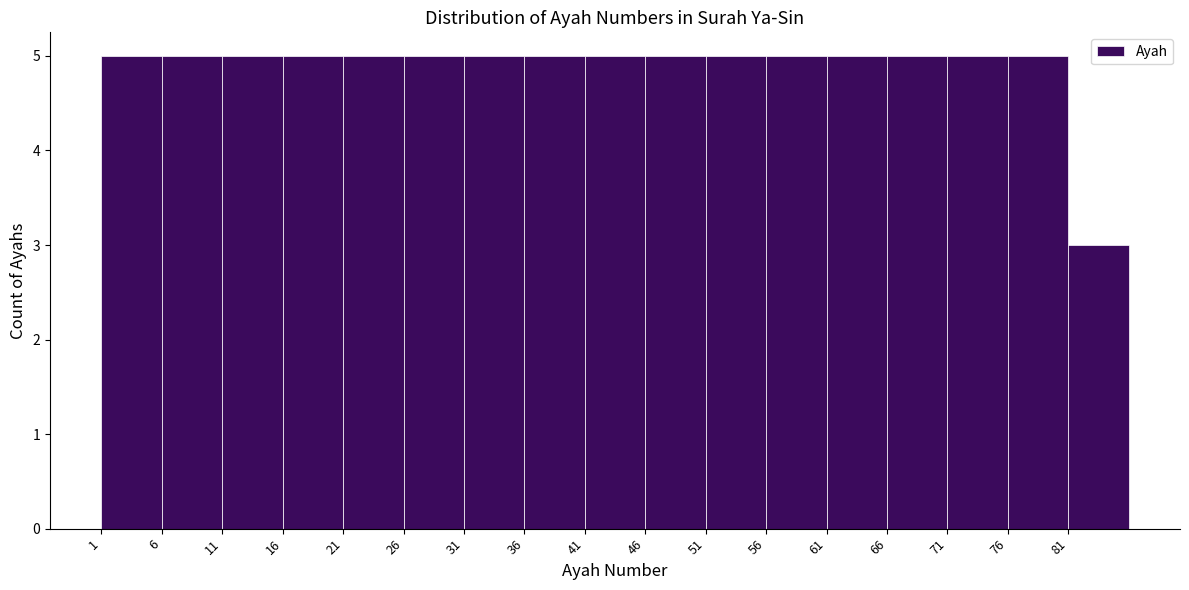

Reading left to right, list every bar in this chart as the range it spans on the x-axis followed by its height. The values are not printed on the chart, so give them approximately, as read against the axis.

1 to 6: 5
6 to 11: 5
11 to 16: 5
16 to 21: 5
21 to 26: 5
26 to 31: 5
31 to 36: 5
36 to 41: 5
41 to 46: 5
46 to 51: 5
51 to 56: 5
56 to 61: 5
61 to 66: 5
66 to 71: 5
71 to 76: 5
76 to 81: 5
81 to 86: 3